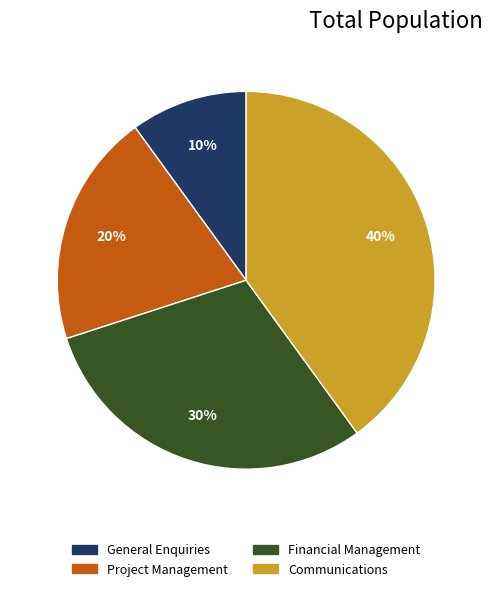

To the nearest percent, what portion does General Enquiries represent?

10%